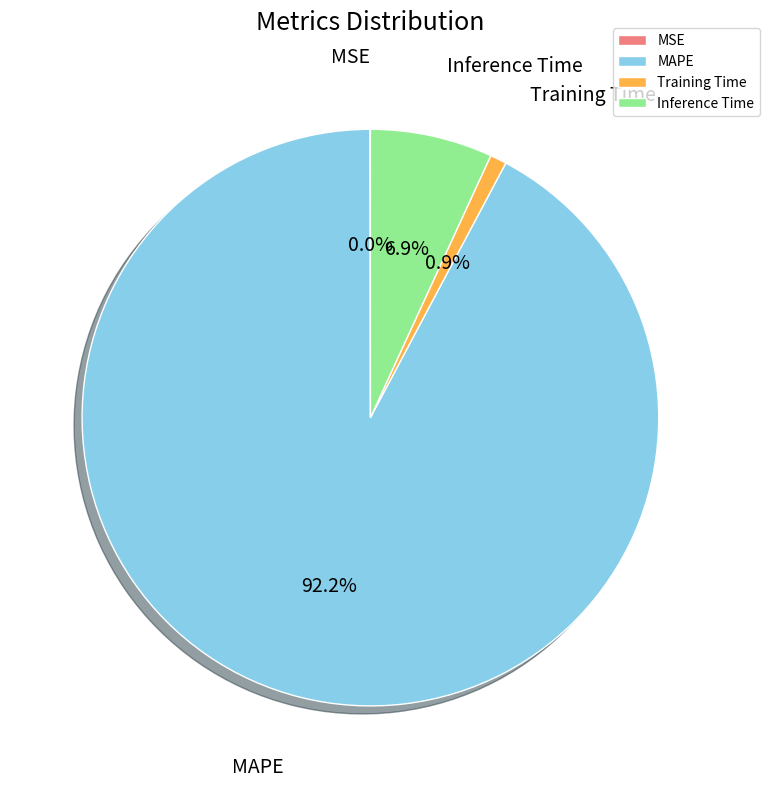

What is the largest slice in the pie chart?

MAPE